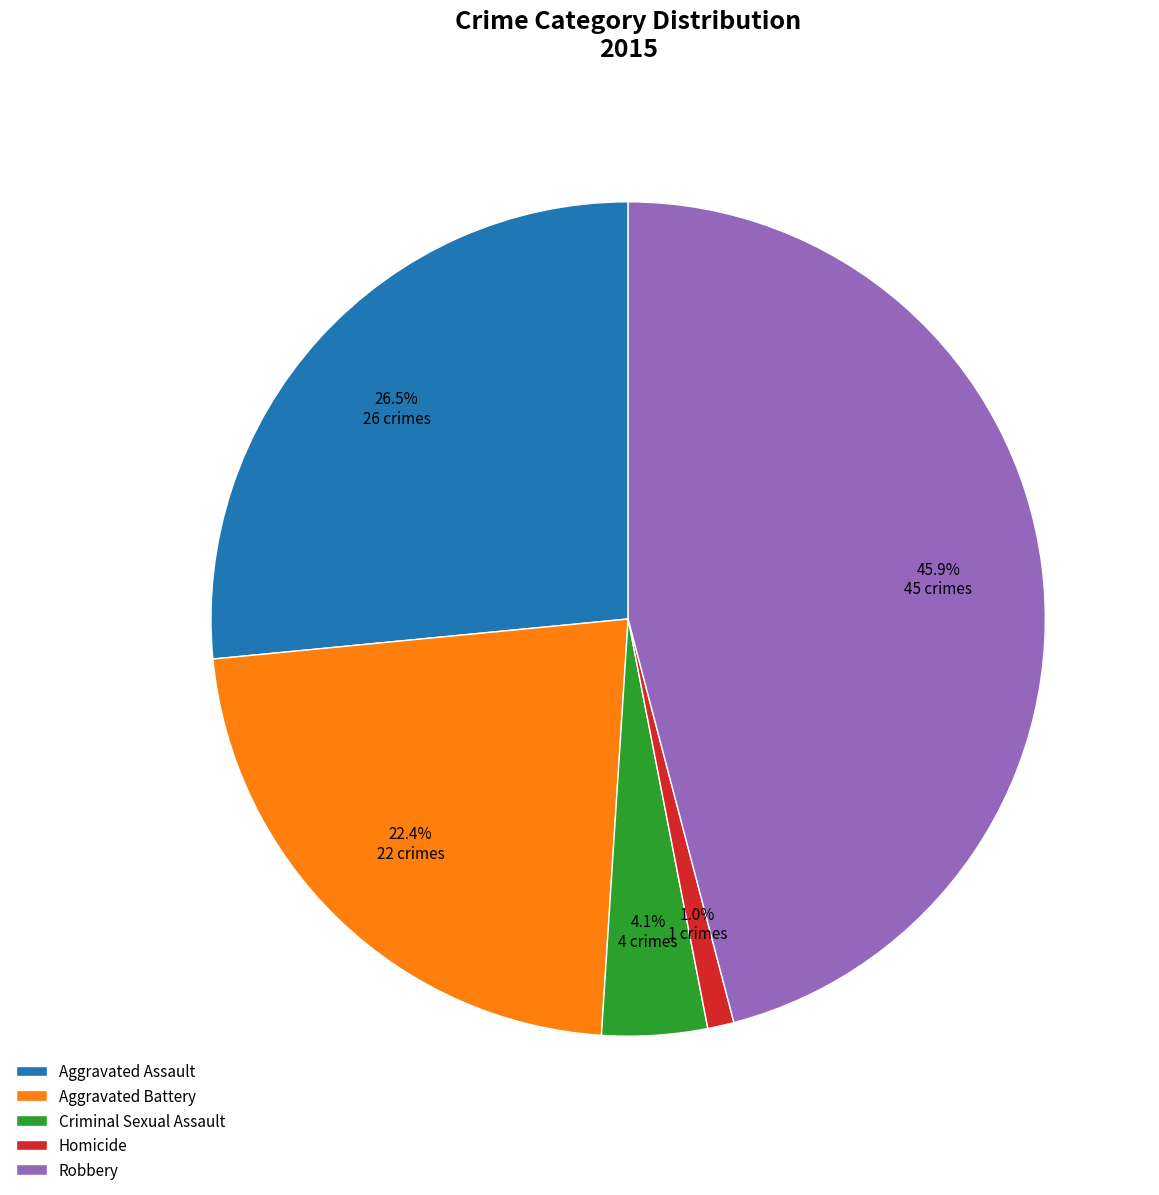

How much of the chart is everything except Robbery?

54.1%